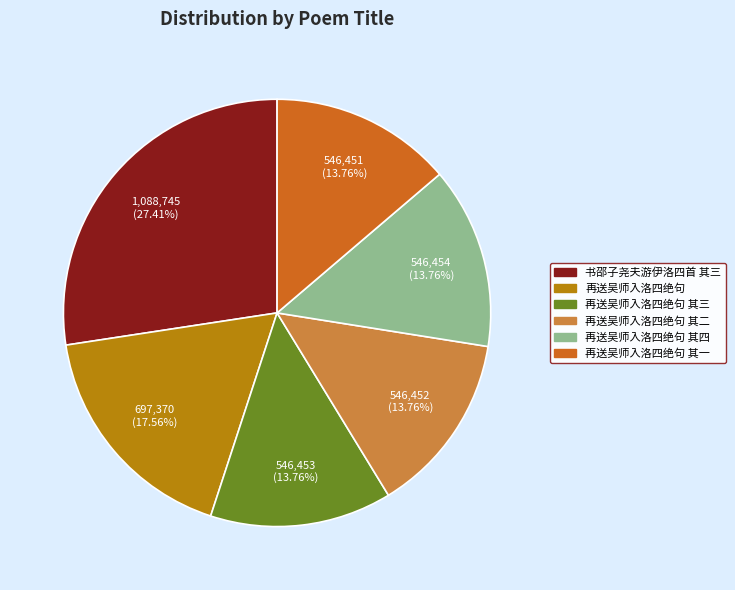

Is there a majority slice in this chart?

No